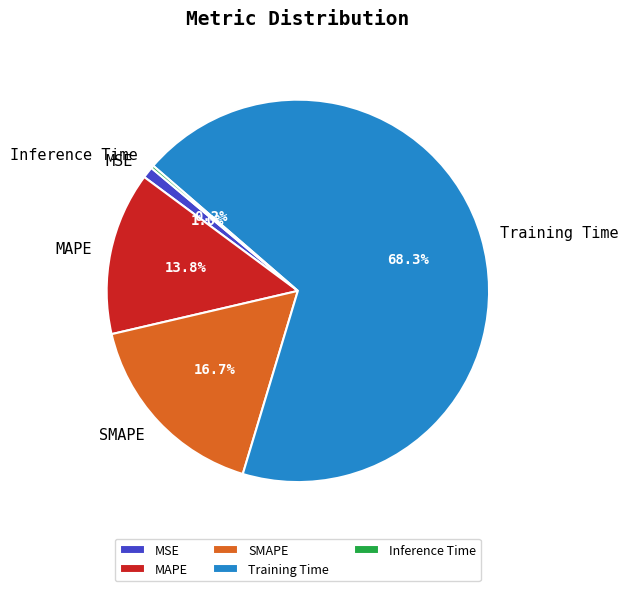

How much of the chart is everything except SMAPE?

83.3%